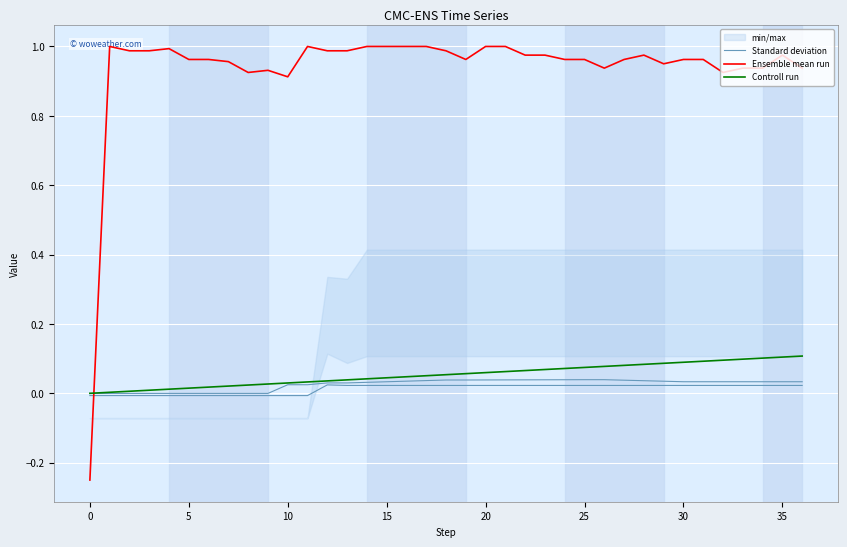

At how many categories does at least one series exceed 0?

36